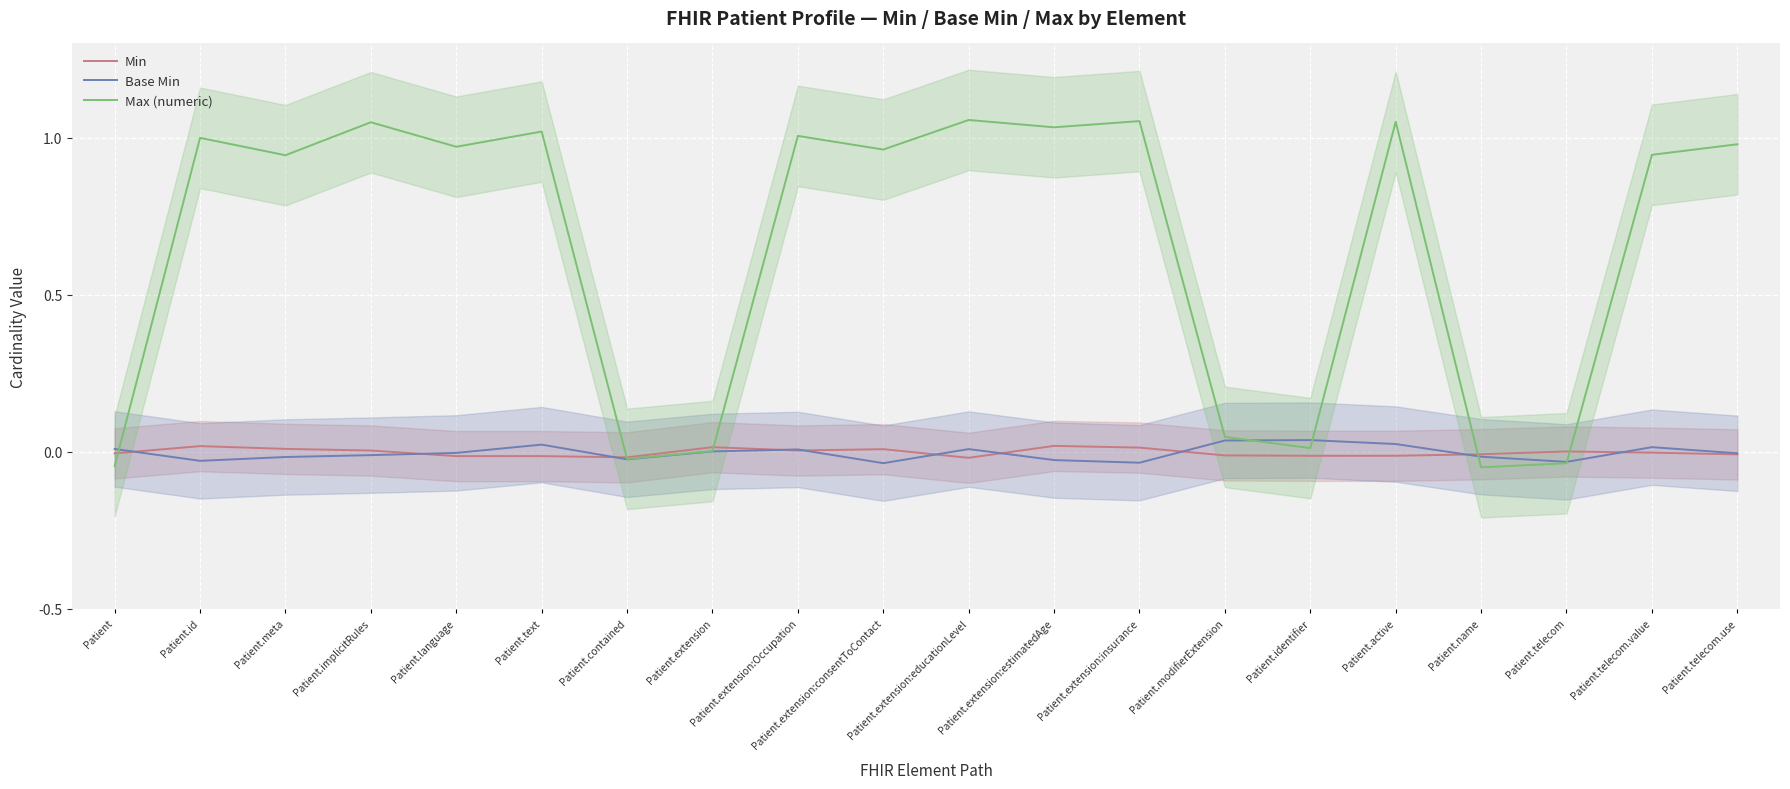

At which label is Min closest to 0?

Patient.telecom